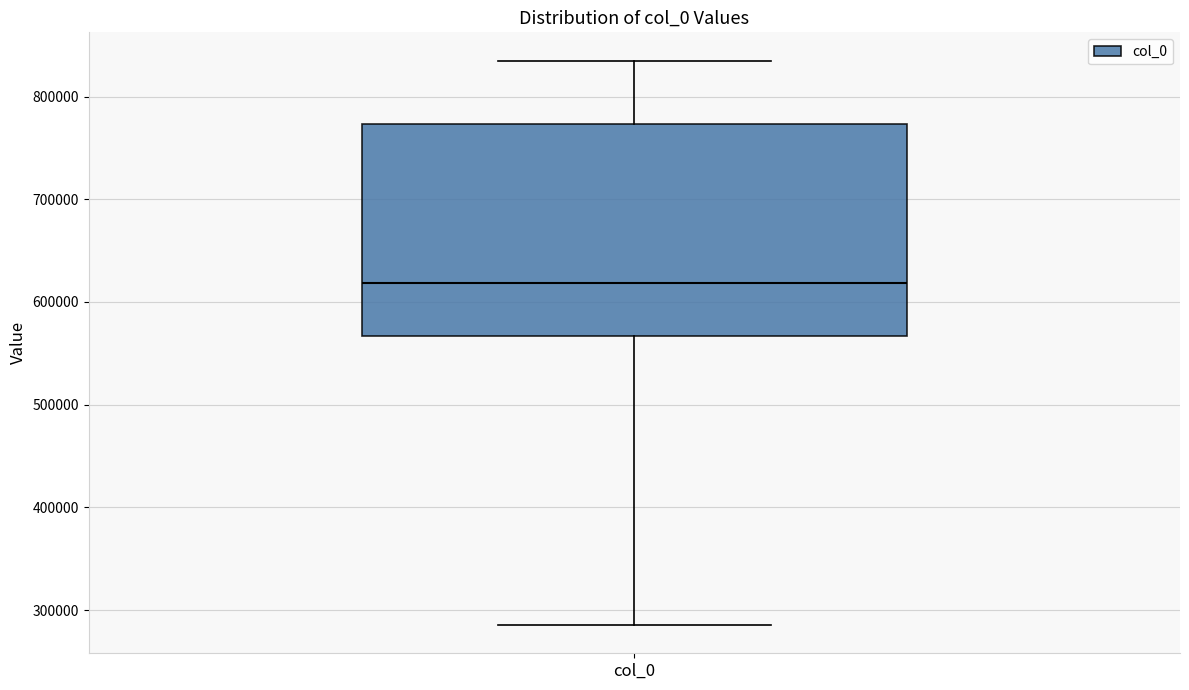

Read this box plot against the y-axis: the position of the median line, the range covered by the box, and the ends of both whiskers. The values are not printed on the chart, so give them approximately, as read against the axis.

median 620000, box 570000 to 770000, whiskers 290000 to 840000